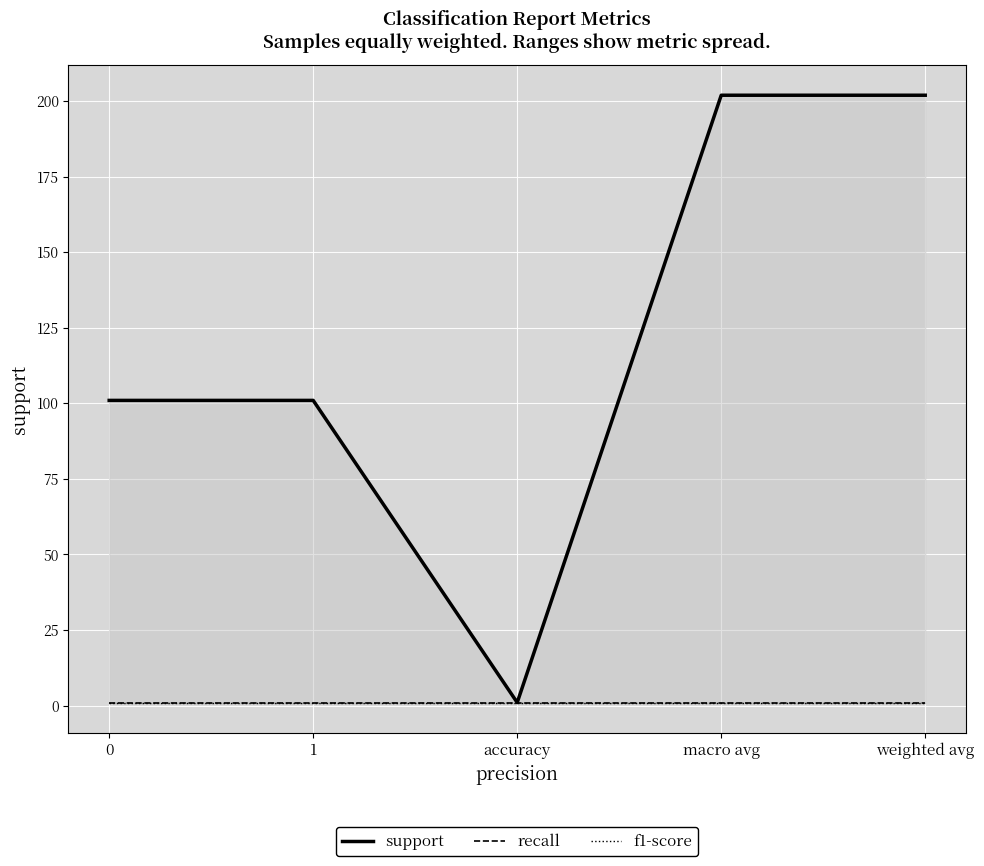

What is the value of the recall point at the 5th from the left?

1